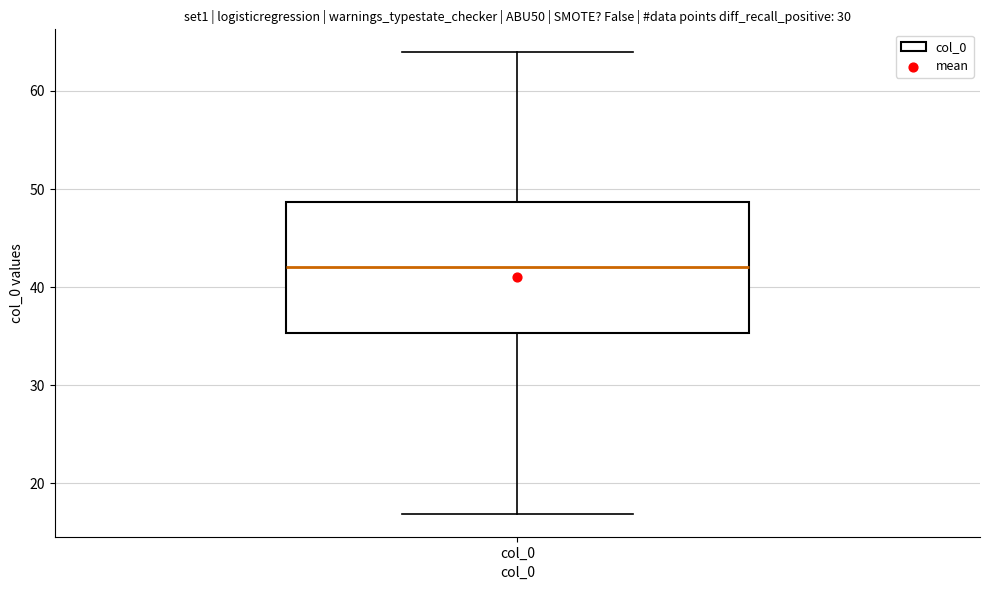

Read this box plot against the y-axis: the position of the median line, the range covered by the box, and the ends of both whiskers. The values are not printed on the chart, so give them approximately, as read against the axis.

median 42, box 35 to 49, whiskers 17 to 64